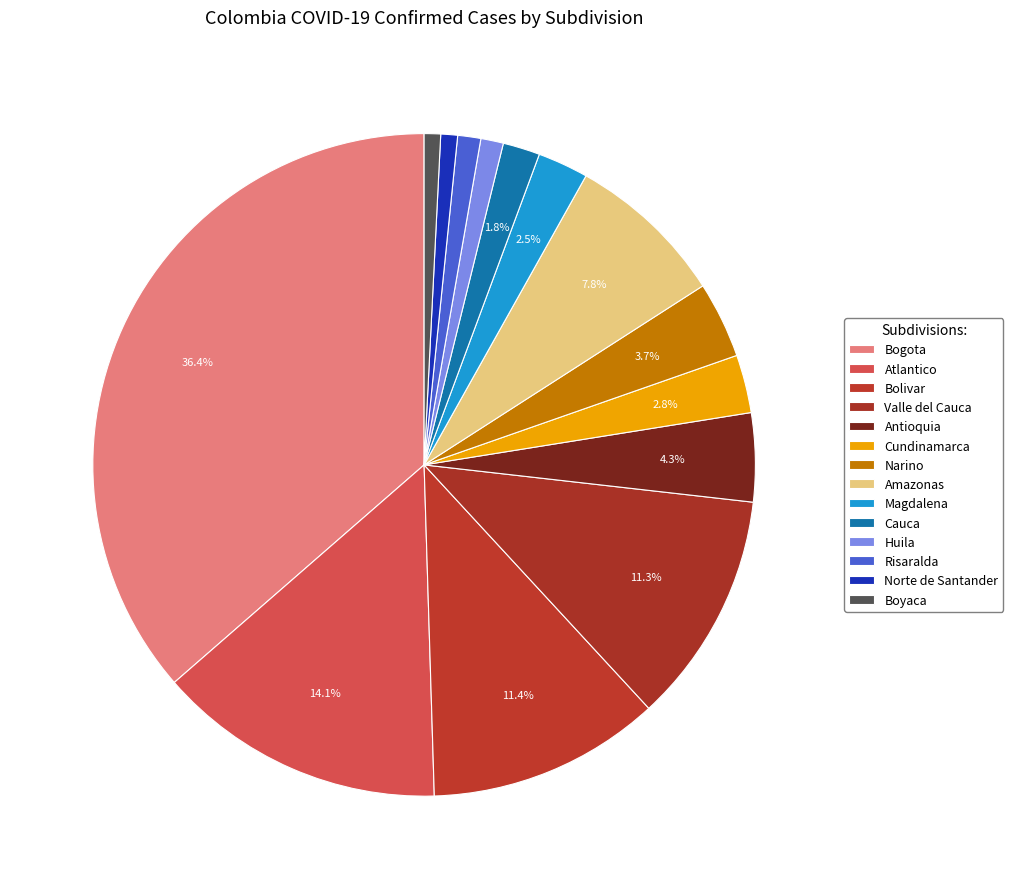

What percentage is the Norte de Santander slice, to the nearest percent?

1%